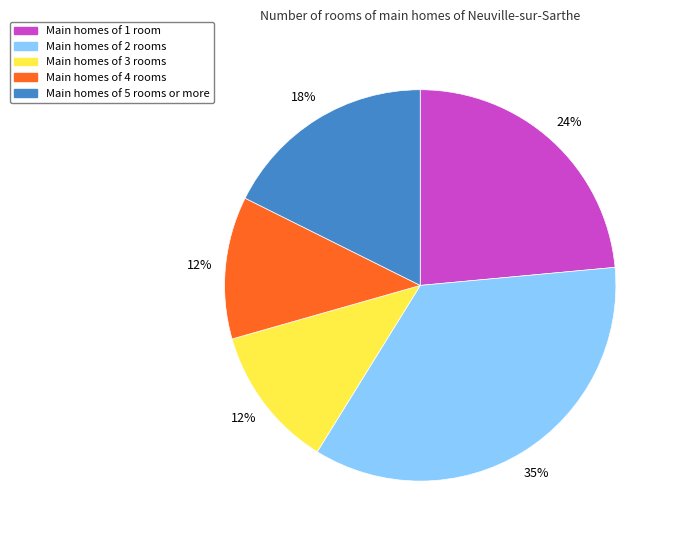

How many segments does this pie chart have?

5